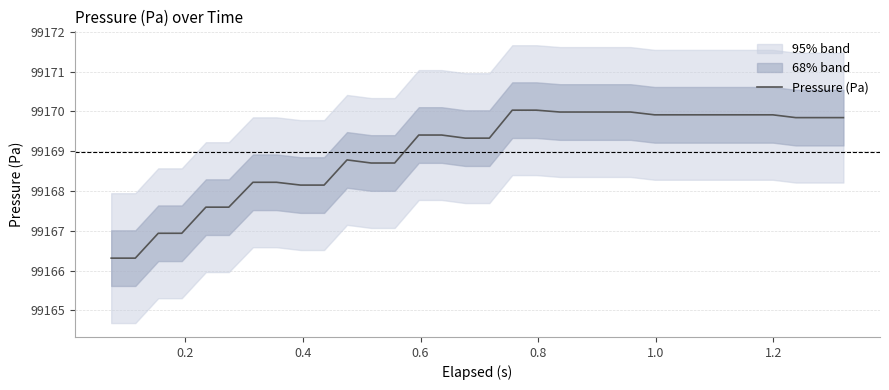

What is the average value?

99169.0